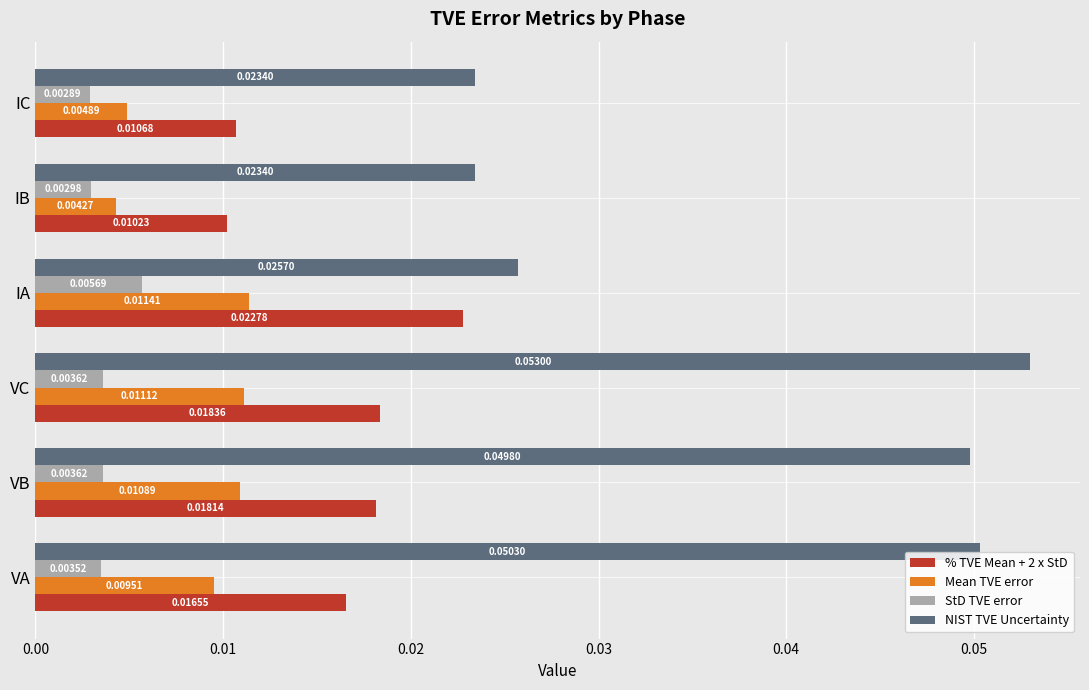

At IB, list the series in order from largest to smallest.

NIST TVE Uncertainty, % TVE Mean + 2 x StD, Mean TVE error, StD TVE error